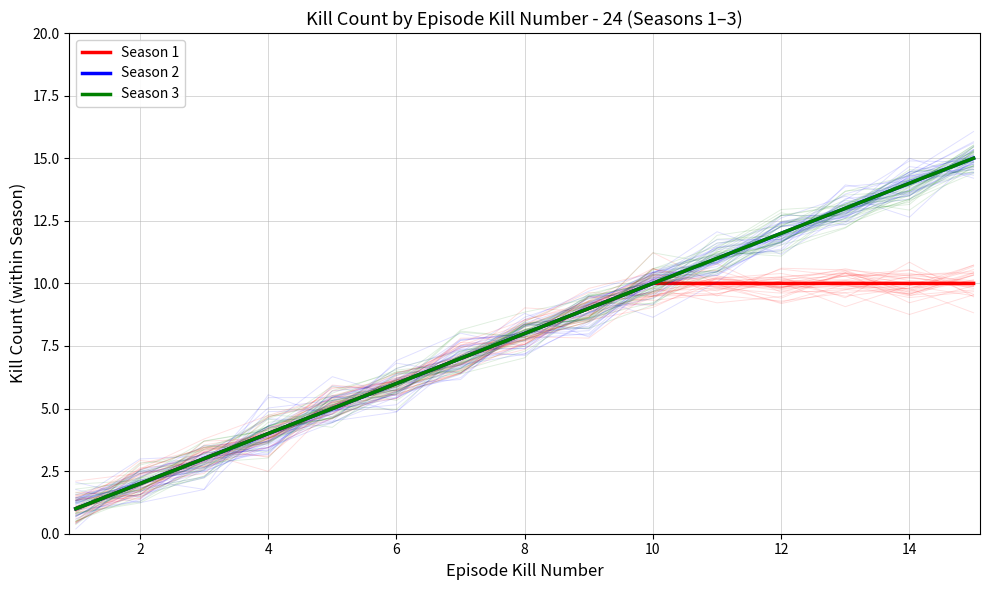

Which series has the widest spread of values?

Season 2